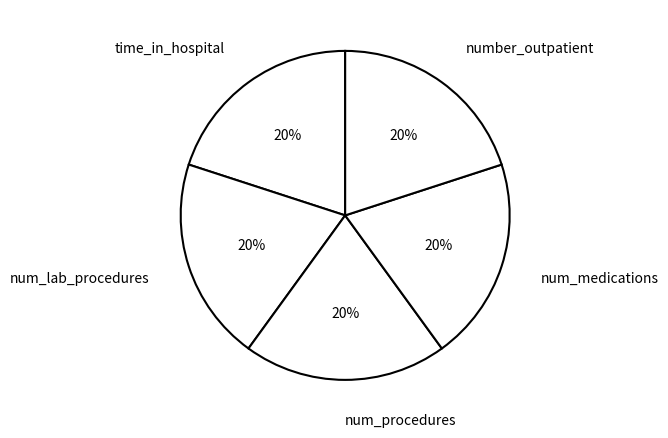

What is the ratio of the value at time_in_hospital to the value at number_outpatient?

1.0